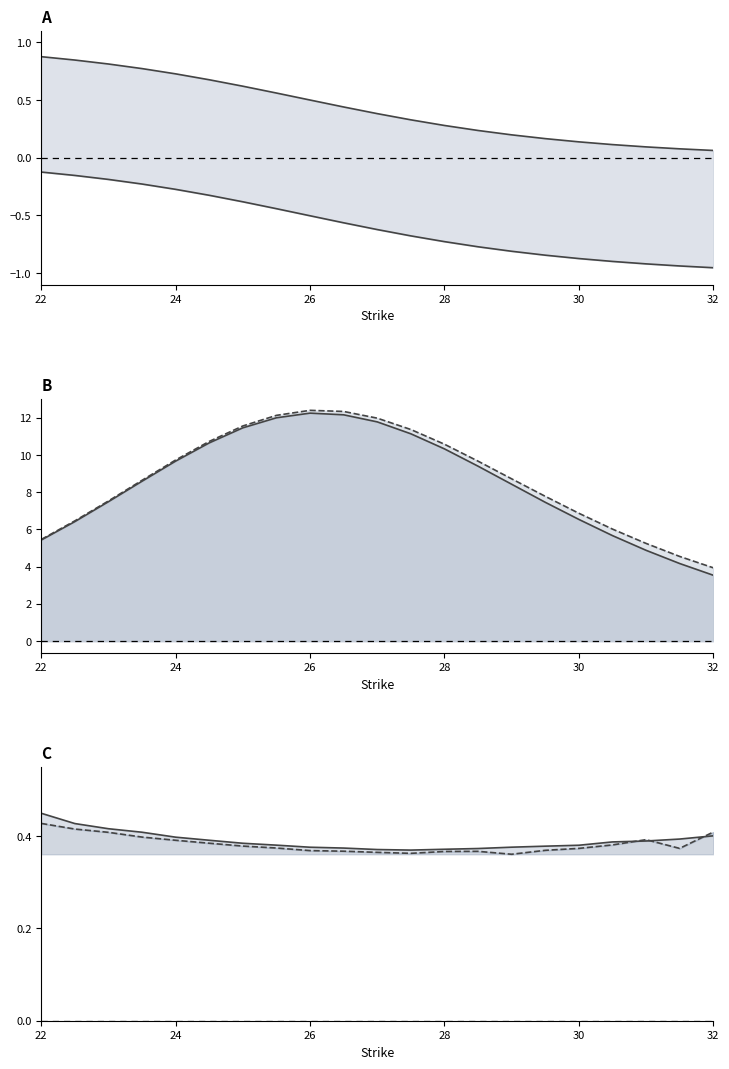

What is the difference between the second highest and second lowest values in the delta_call series?

0.8